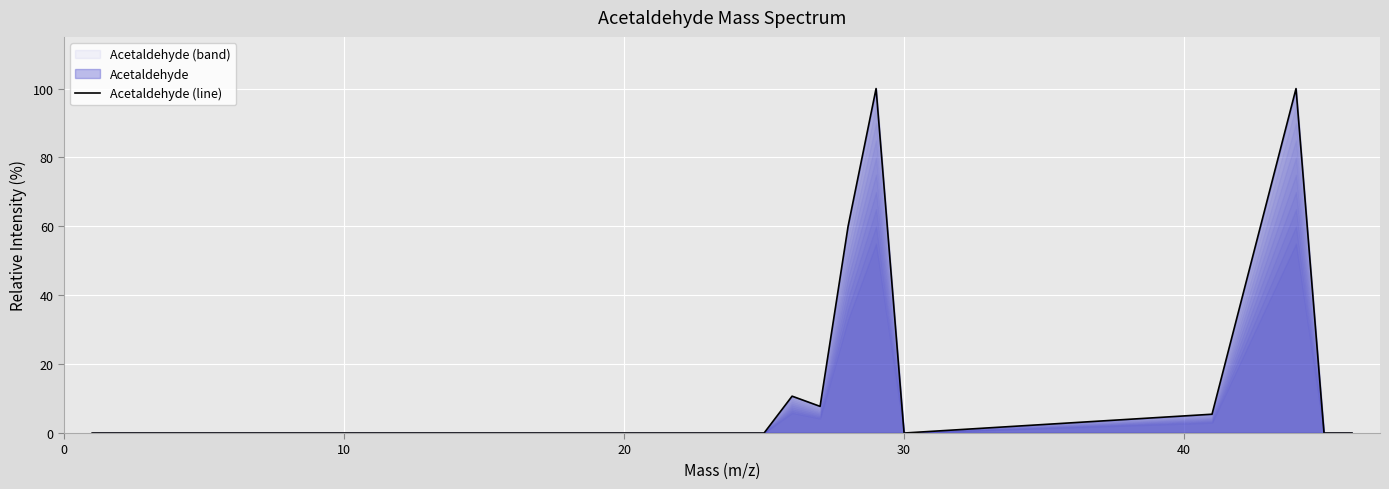

What is the greatest value displayed?

100.0